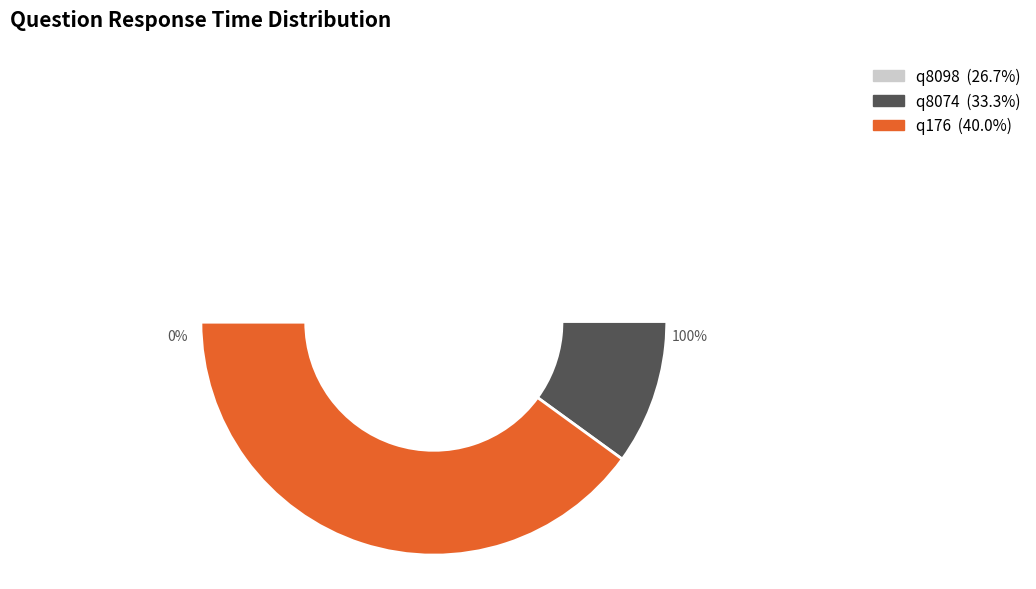

Is it true that q176 is 28% of the pie?

False